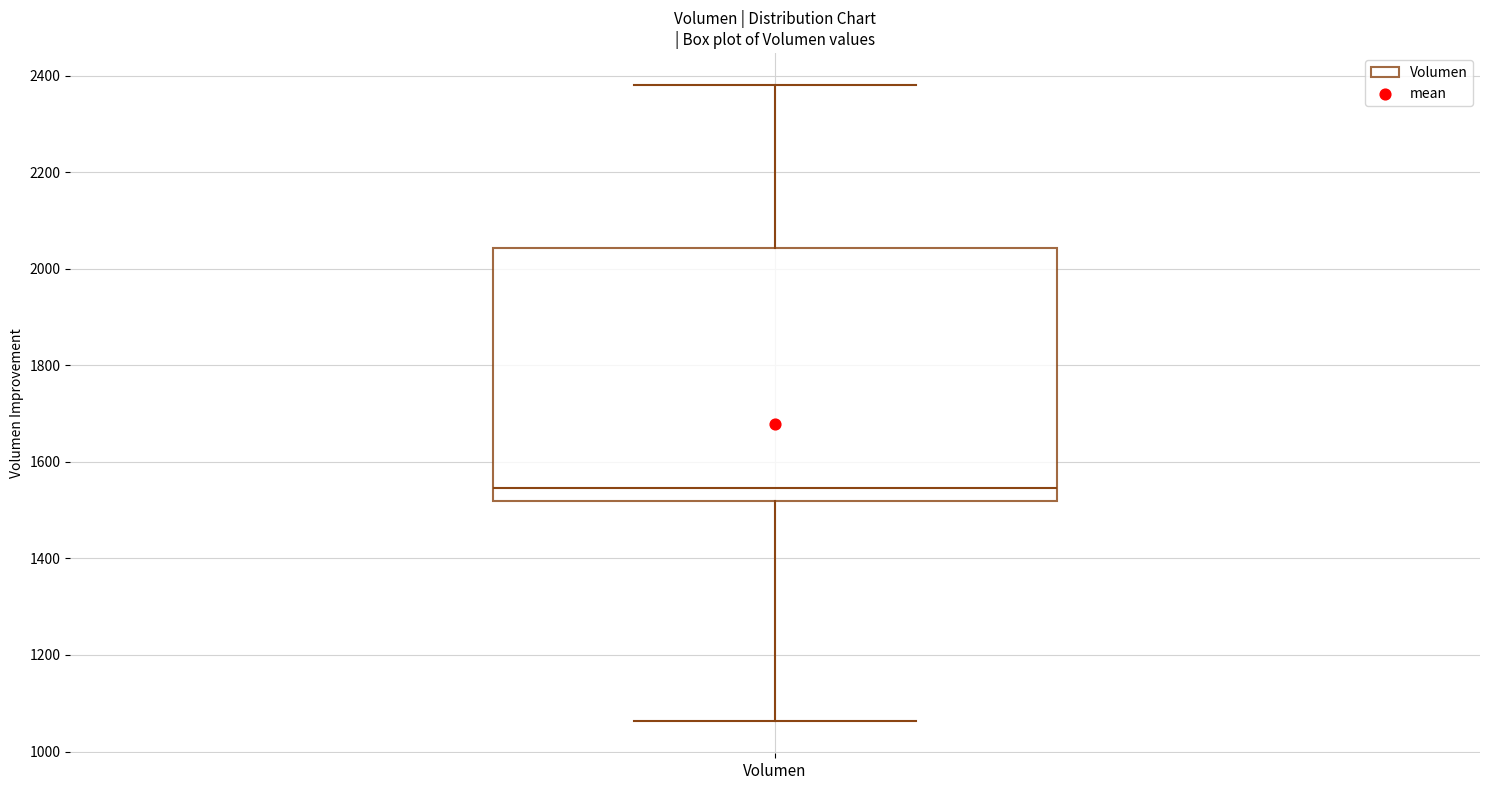

Read this box plot against the y-axis: the position of the median line, the range covered by the box, and the ends of both whiskers. The values are not printed on the chart, so give them approximately, as read against the axis.

median 1540, box 1520 to 2040, whiskers 1060 to 2380